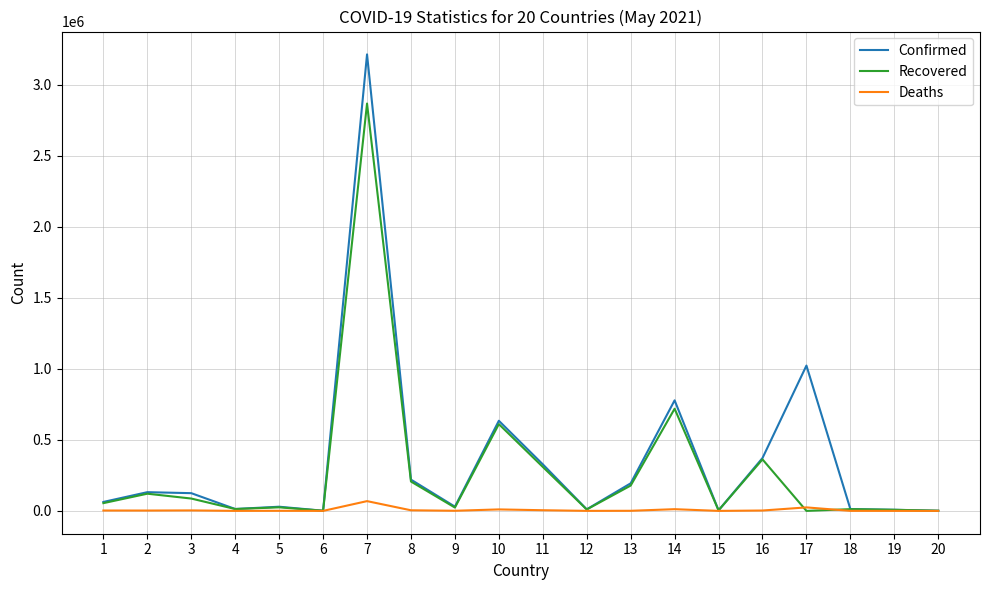

At which category is the sum across all series the highest?

7